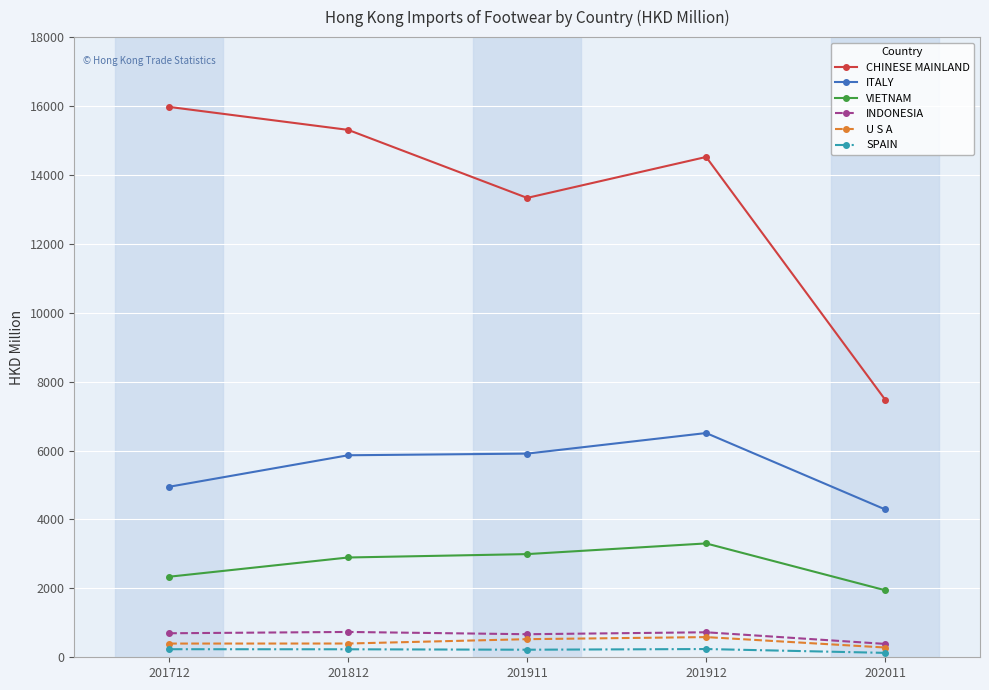

How many data points in U S A are less than 399?

2